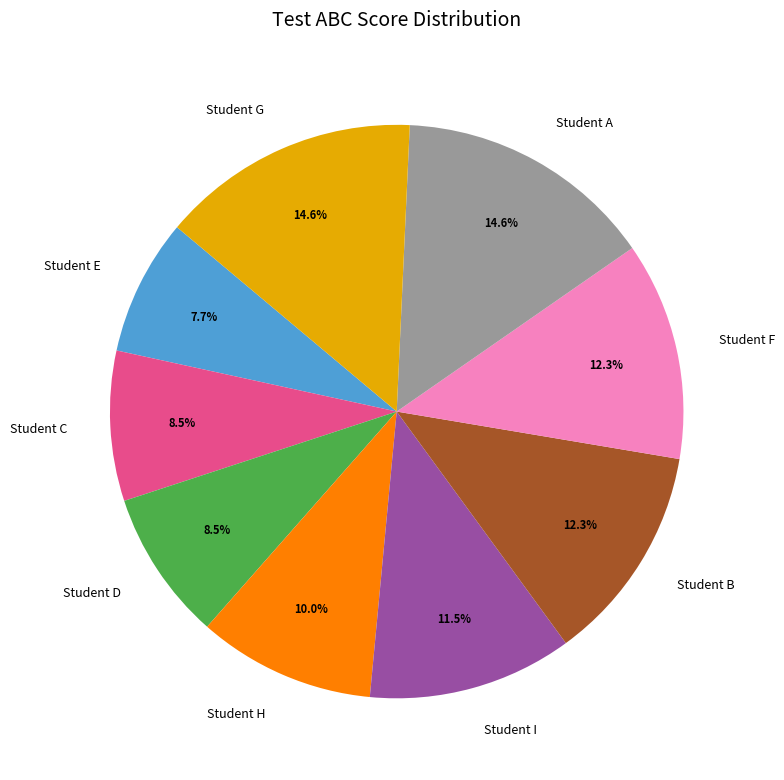

Does any single category account for the majority?

No